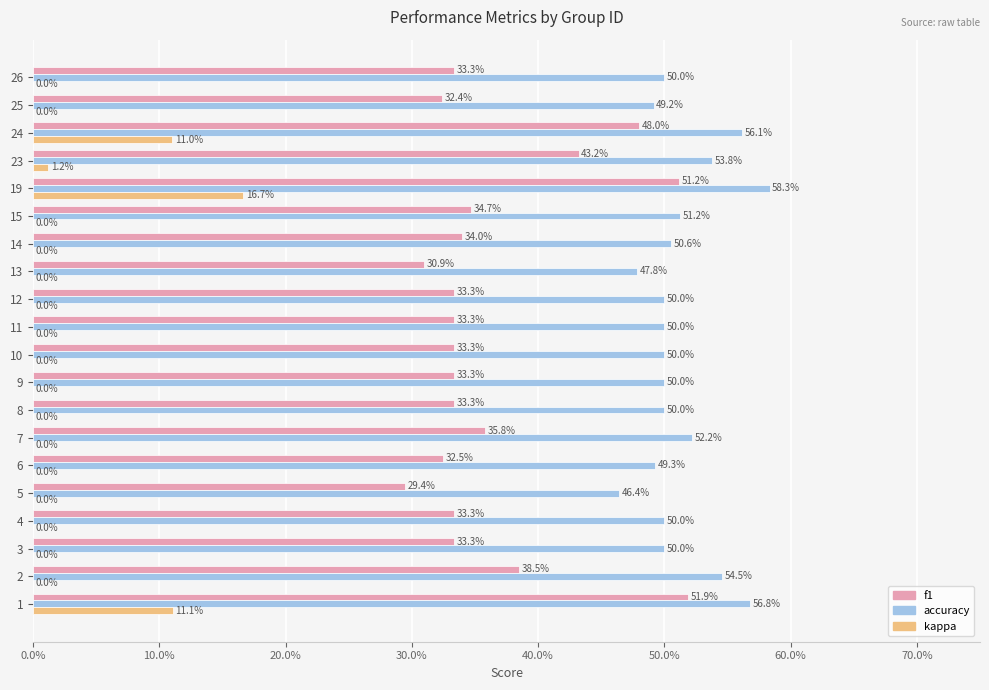

What are all the series names shown in the legend?

f1, accuracy, kappa